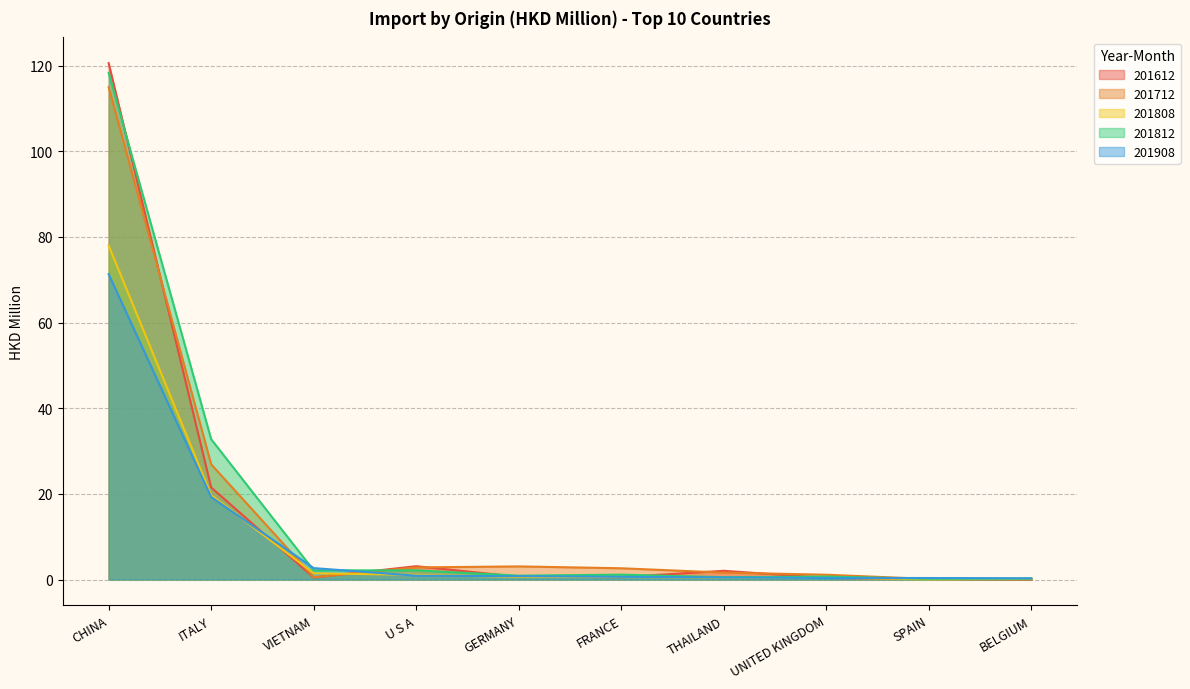

Rank the series by their maximum value, from highest to lowest.

201612, 201812, 201712, 201808, 201908